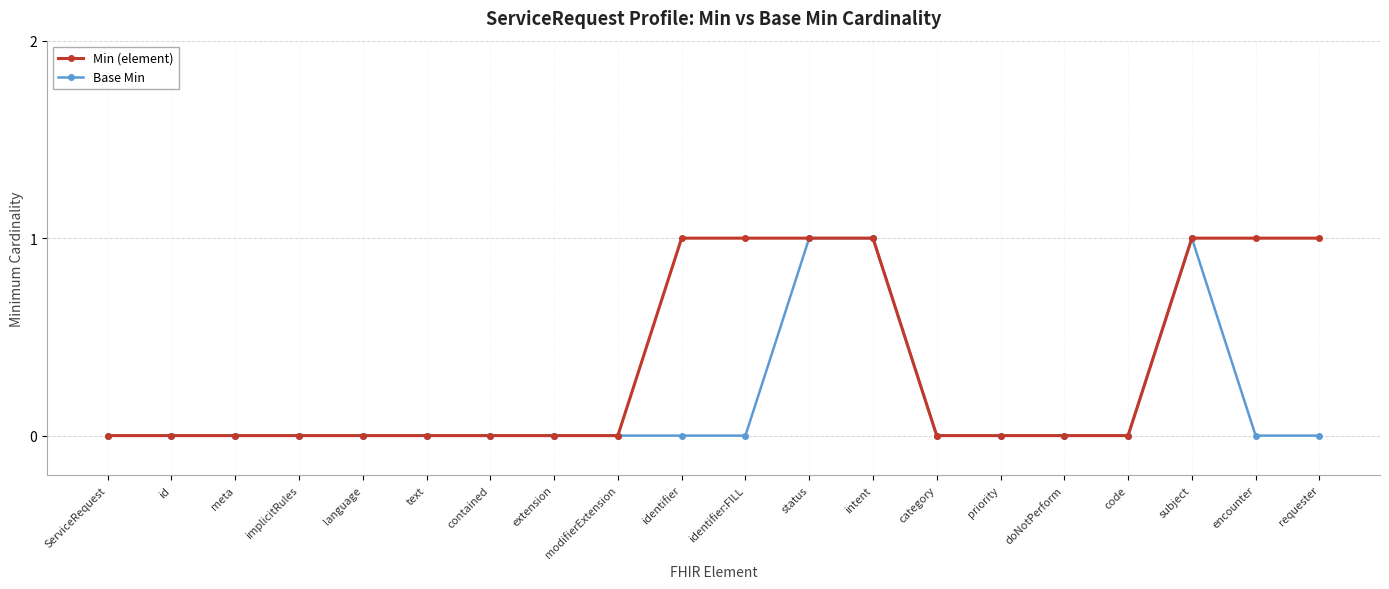

What is the label of the 12th point from the left?

status